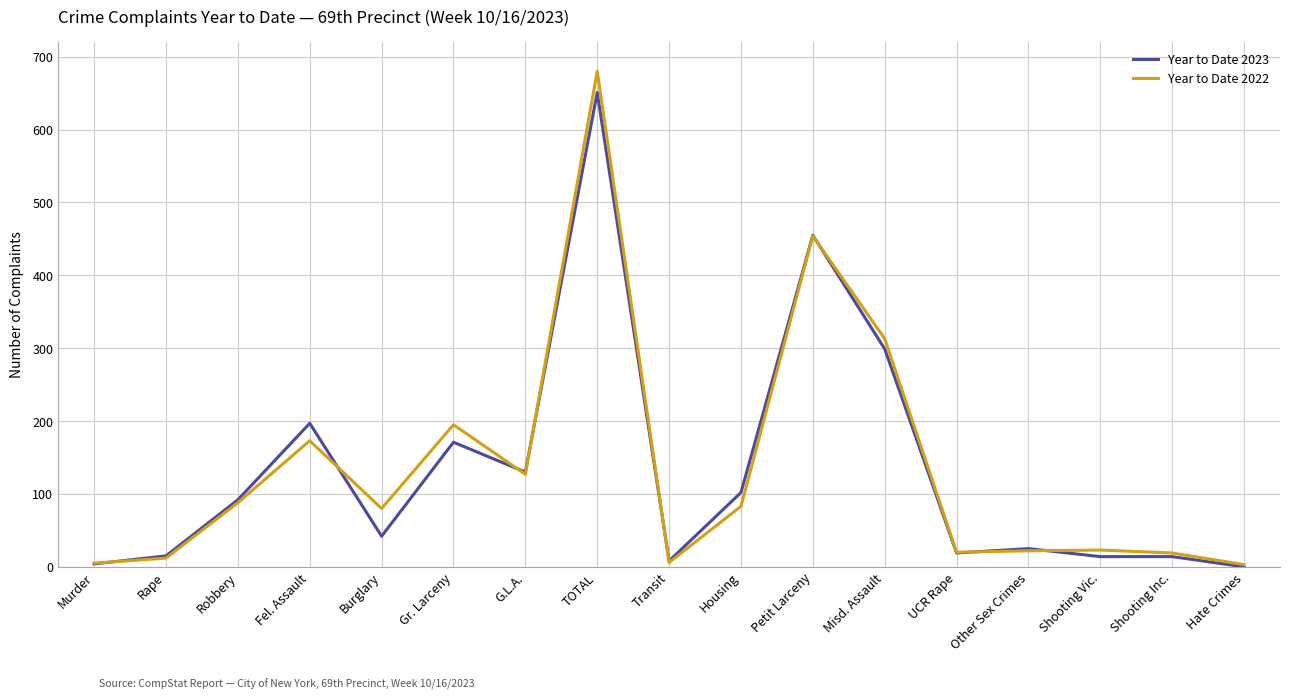

Is it true that Year to Date 2023 equals 25 at Other Sex Crimes?

True